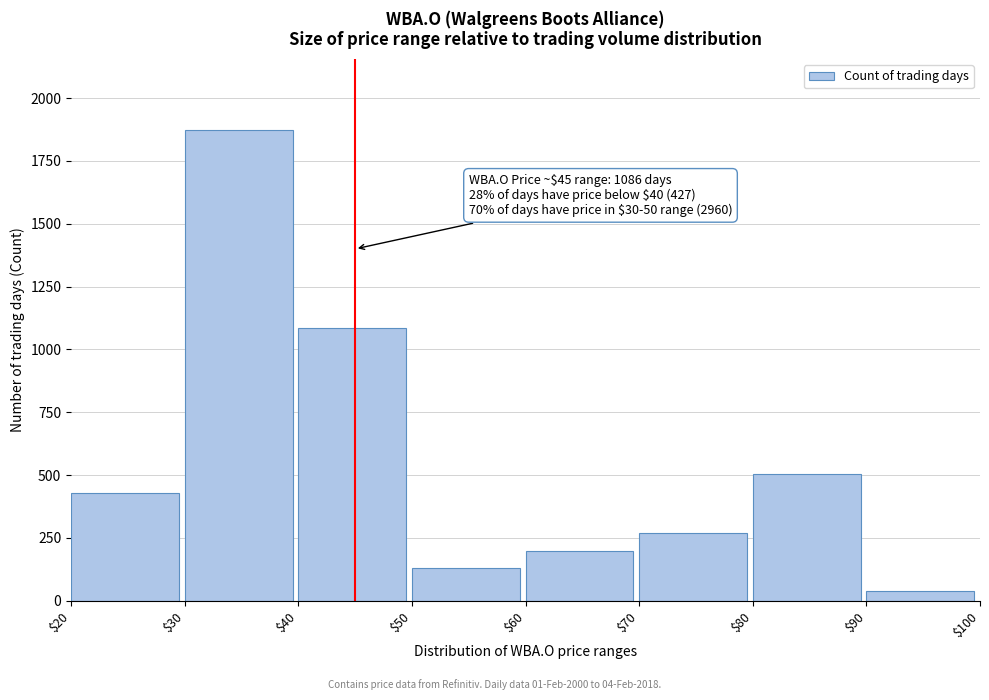

Reading right to left, transcribe all the data shown in this chart.

40	504	270	198	132	1086	1874	427